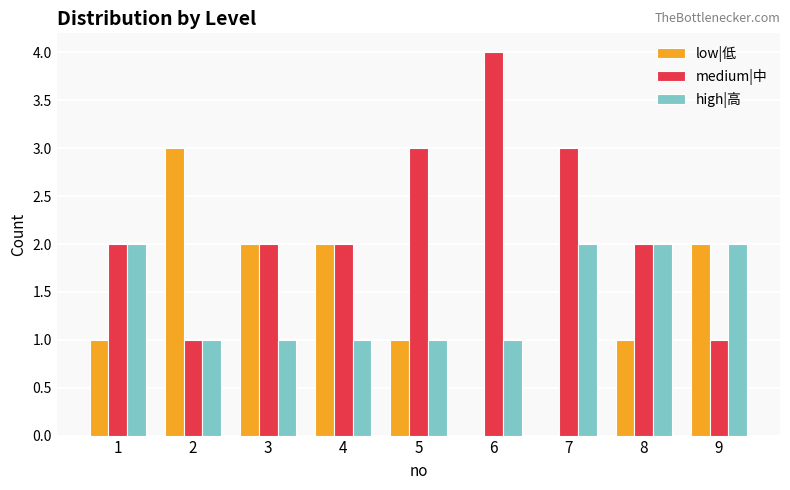

Between 2 and 8, which series saw the biggest shift?

low|低